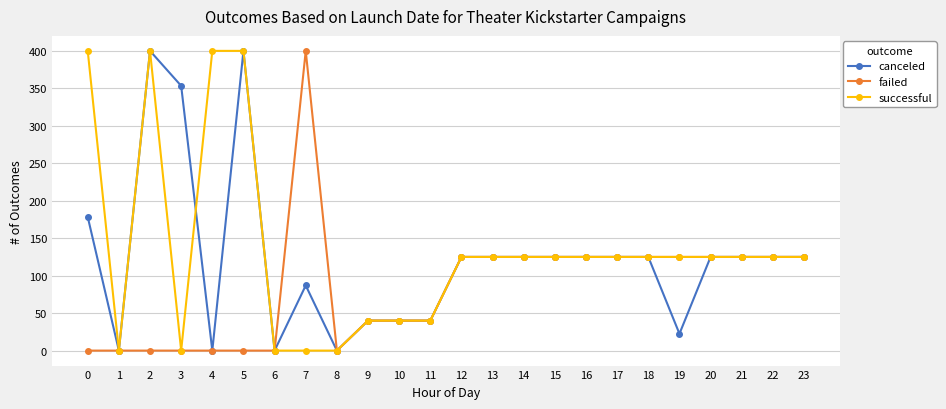

What is the highest value of the canceled series?

400.0